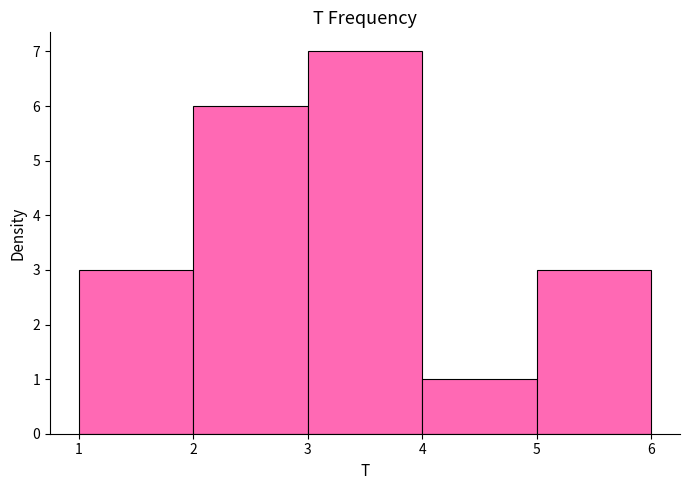

What is the height of the bar covering 1 to 2 on the x-axis? The values are not printed on the chart, so give them approximately, as read against the axis.

3